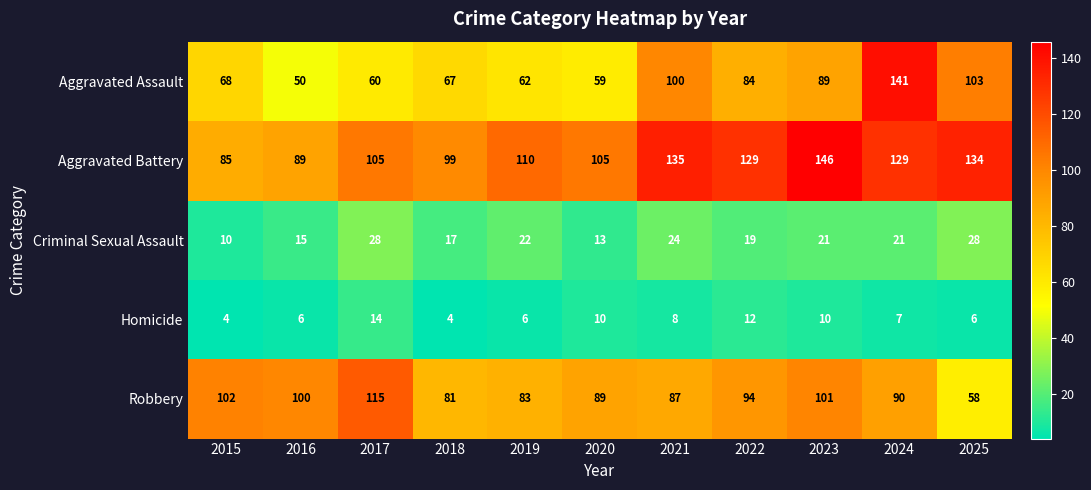

Which series has the largest total across all categories?

Aggravated Battery